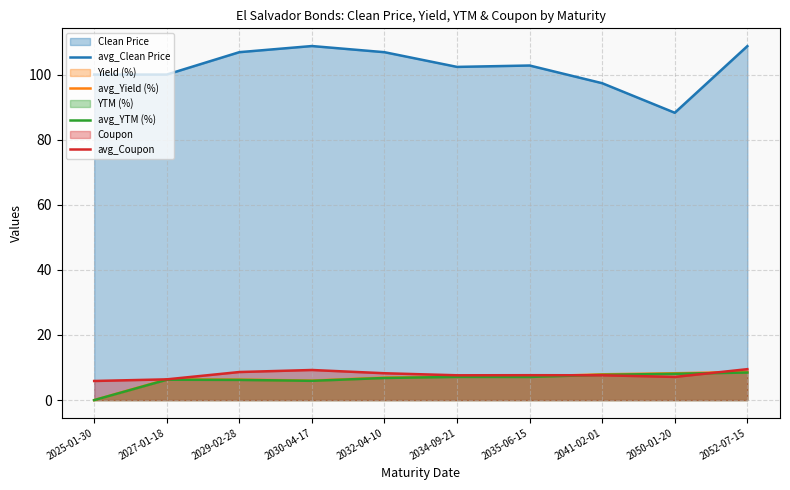

Where is the first local maximum for avg_Coupon?

2030-04-17